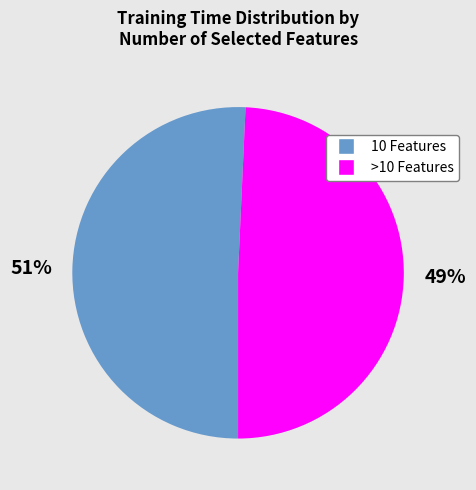

Is there a majority slice in this chart?

Yes